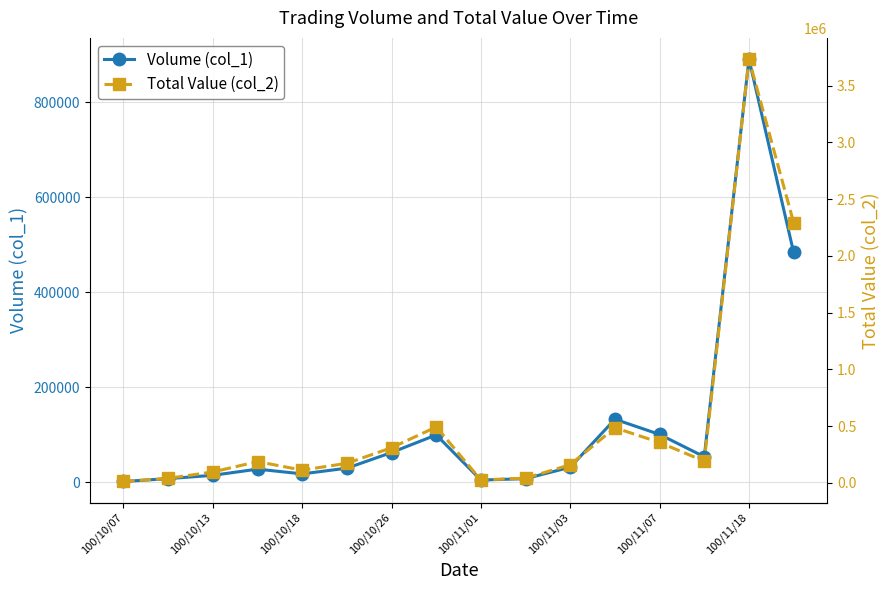

List the series in order of their overall mean, highest first.

Total Value (col_2), Volume (col_1)